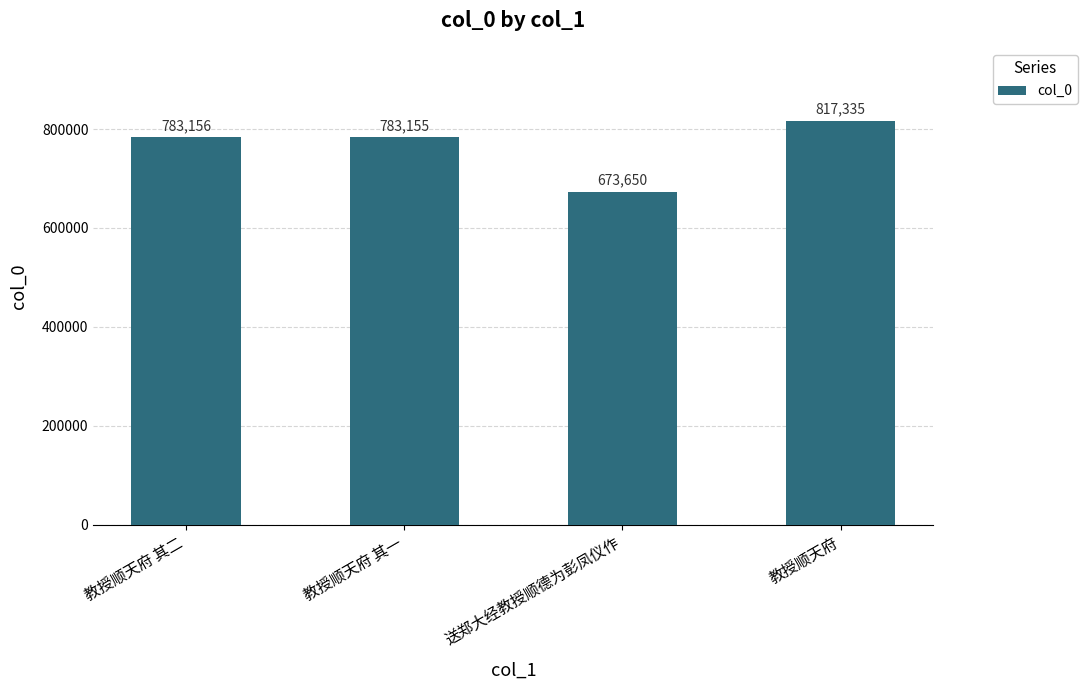

The chart shows a value of 353689 at 教授顺天府 其二. True or false?

False